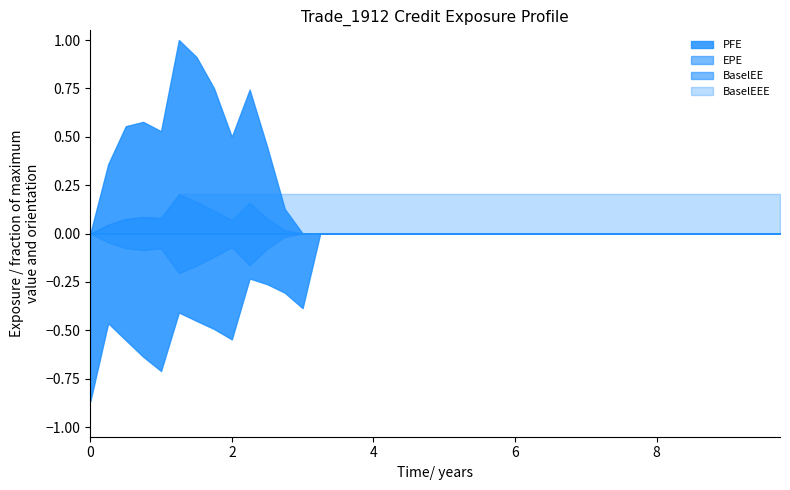

Between 5 and 35, which series saw the biggest shift?

PFE